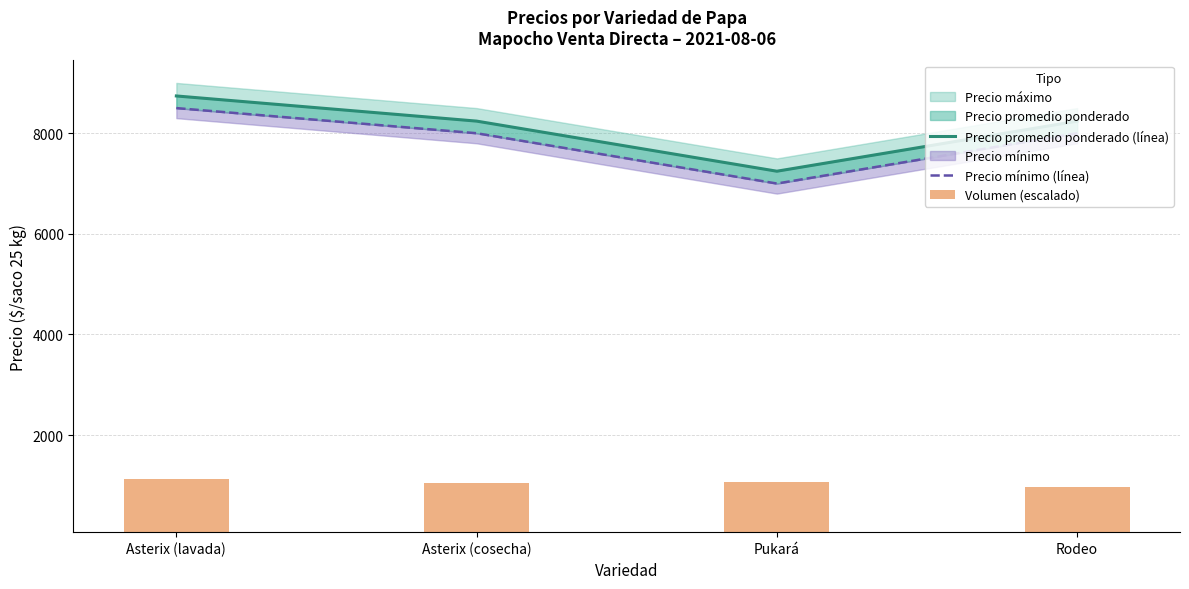

How many data points does each series have?

4